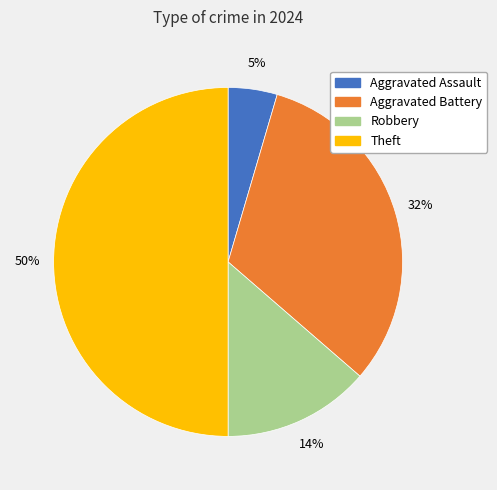

Which has a higher value, Aggravated Assault or Aggravated Battery?

Aggravated Battery